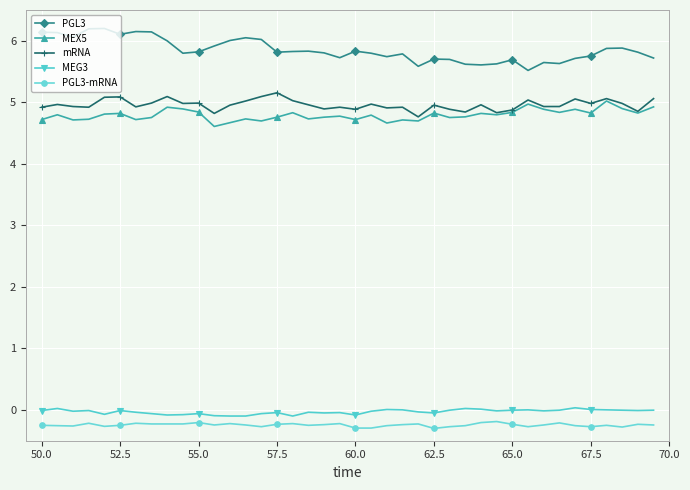

Which series has the largest total across all categories?

PGL3